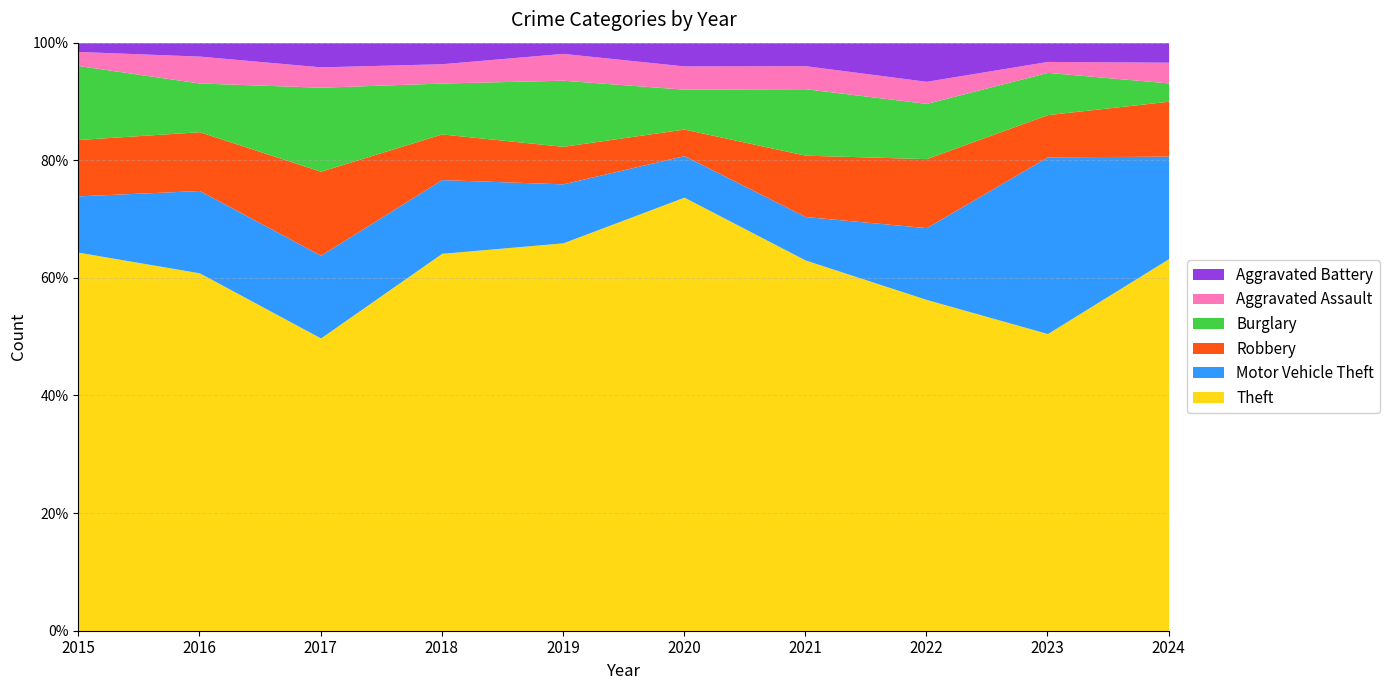

Which series has the largest range (max minus min)?

Theft